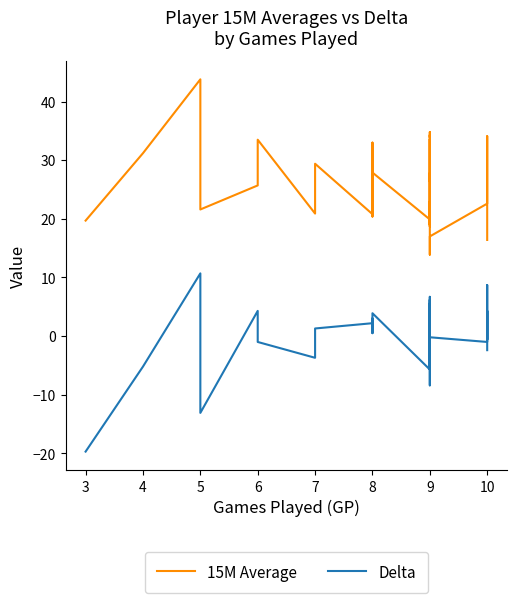

How many data points does each series have?

40